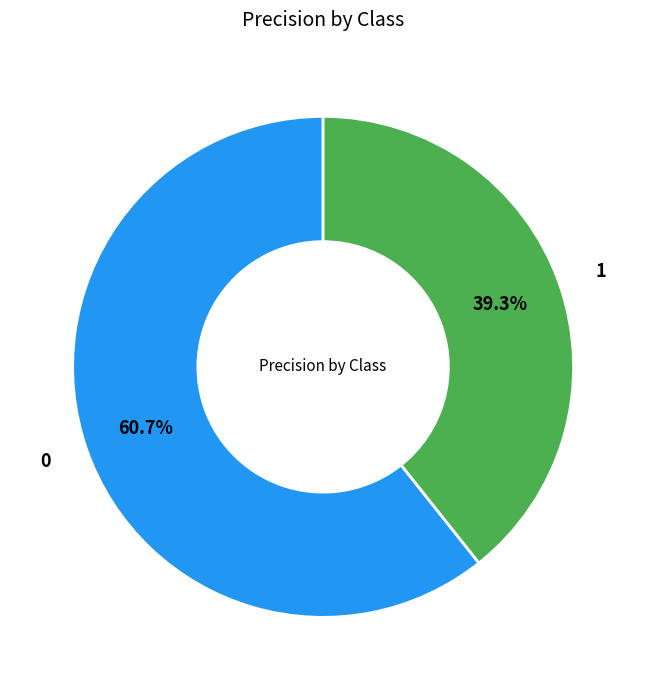

Is there a majority slice in this chart?

Yes